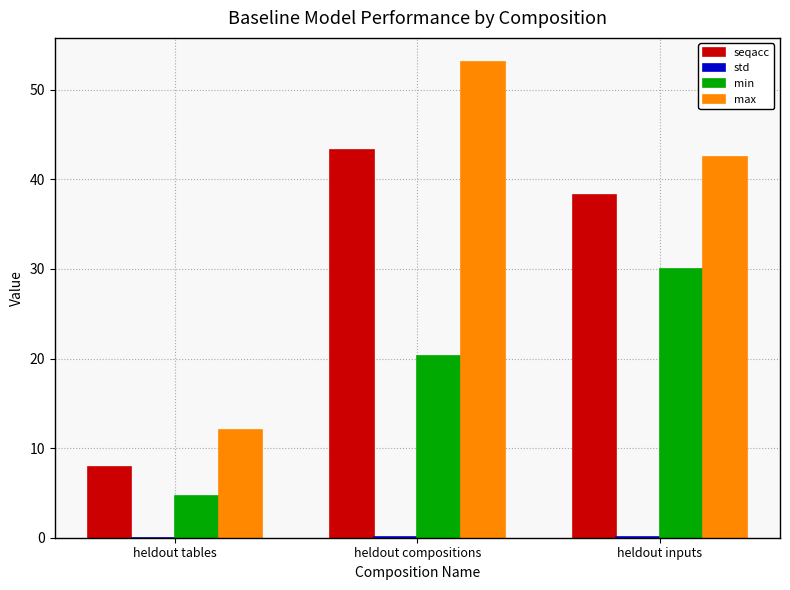

What is the approximate value of max at heldout tables?

12.0